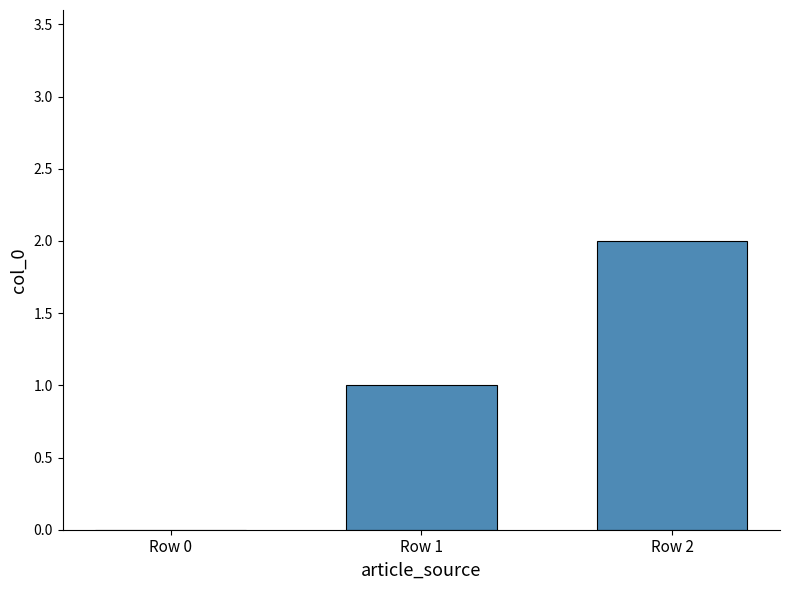

Reading left to right, what are all the values shown in this chart?

Row 0=0	Row 1=1	Row 2=2